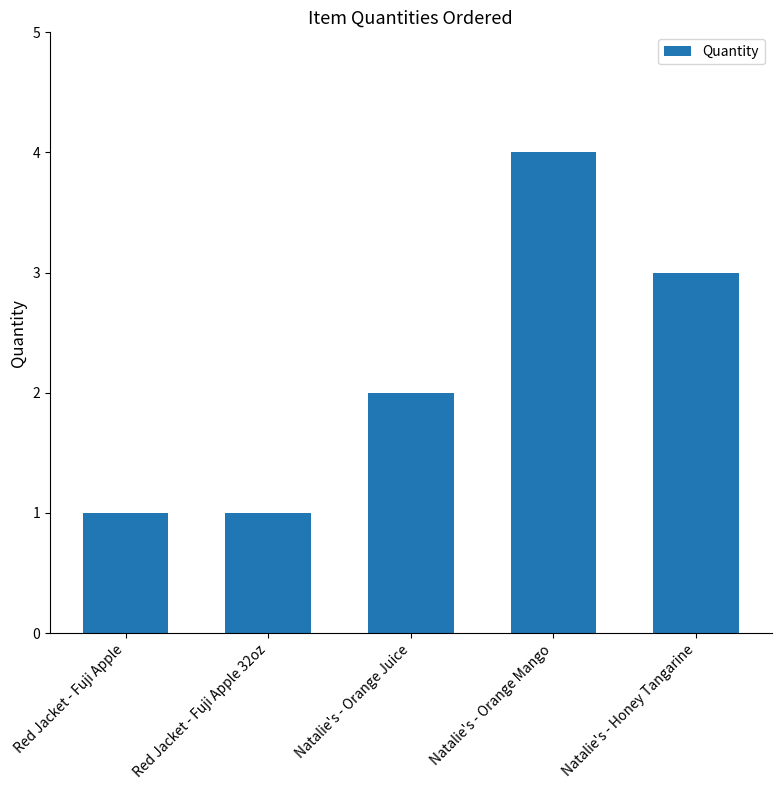

What is the change in value from Natalie's - Orange Juice to Natalie's - Orange Mango?

+2